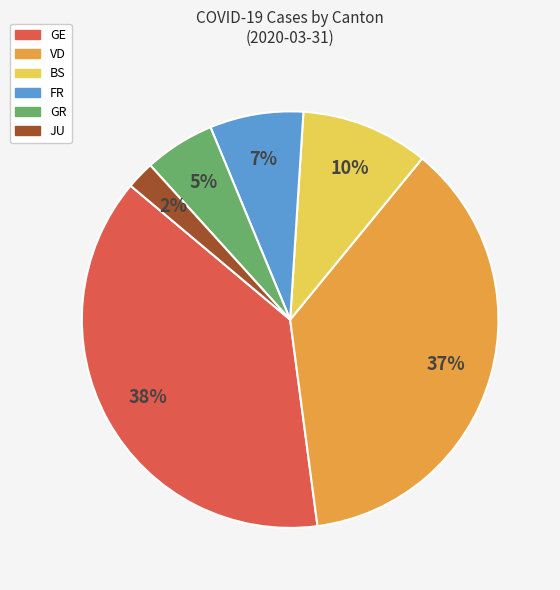

Is there a majority slice in this chart?

No